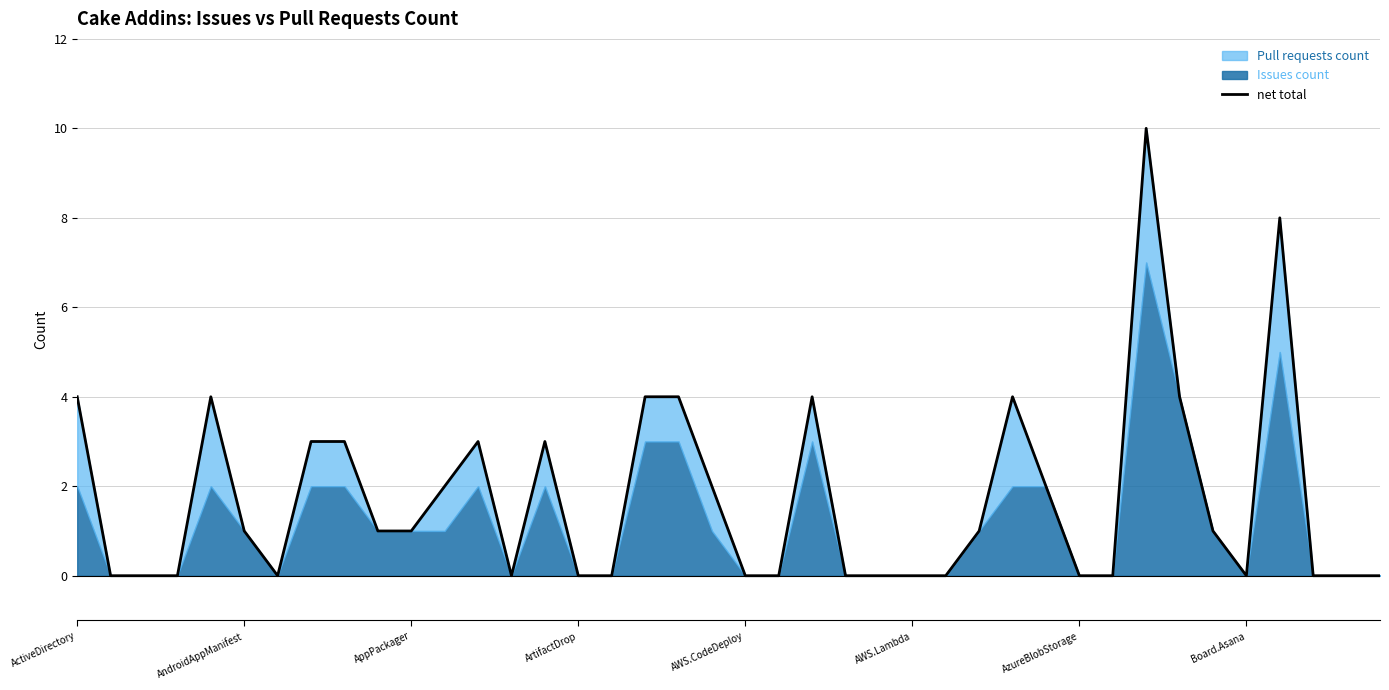

How many positive values are there?

21